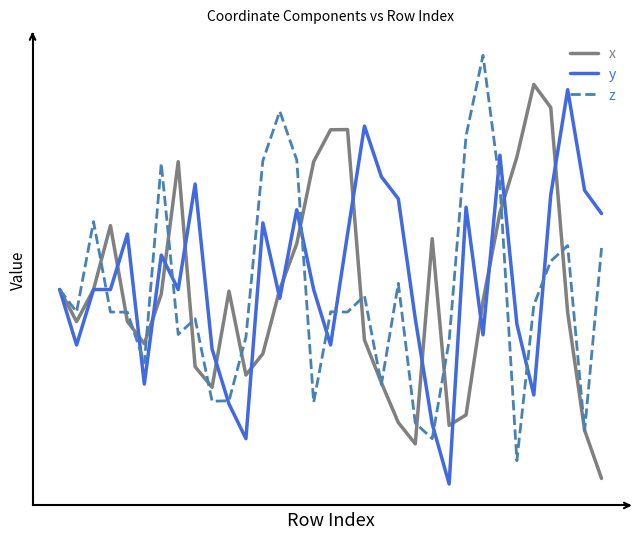

Does the chart have visible grid lines?

No